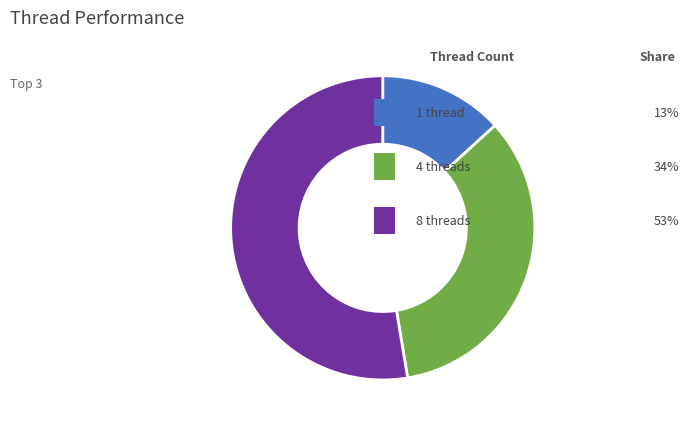

Is there any slice that represents more than half of the pie?

Yes